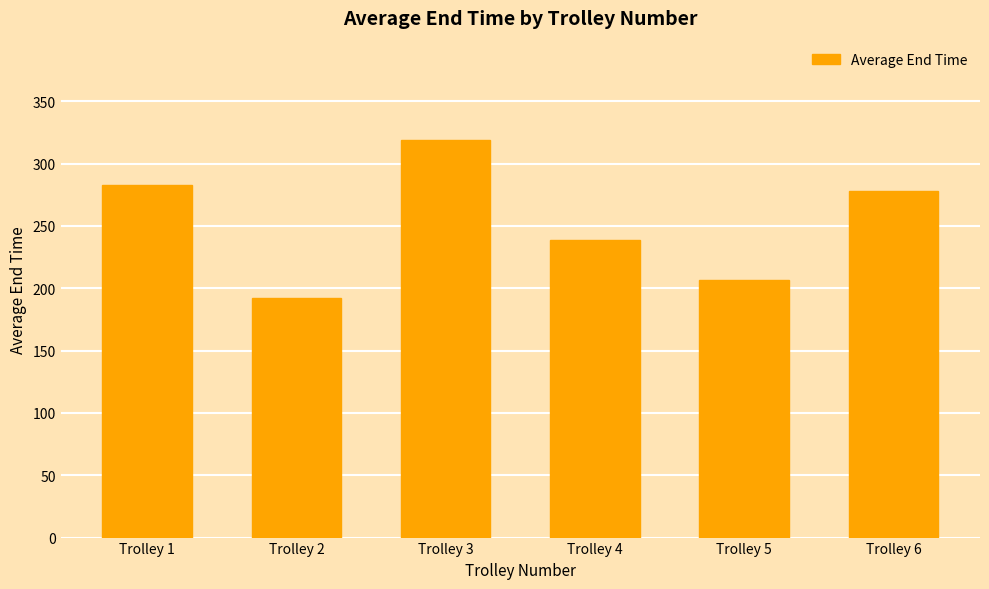

Between Trolley 3 and Trolley 2, which is larger?

Trolley 3